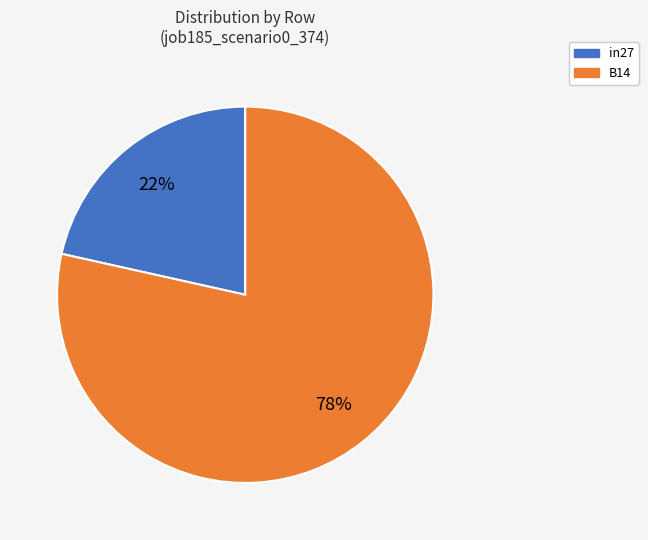

To the nearest percent, what is the average slice percentage?

50%